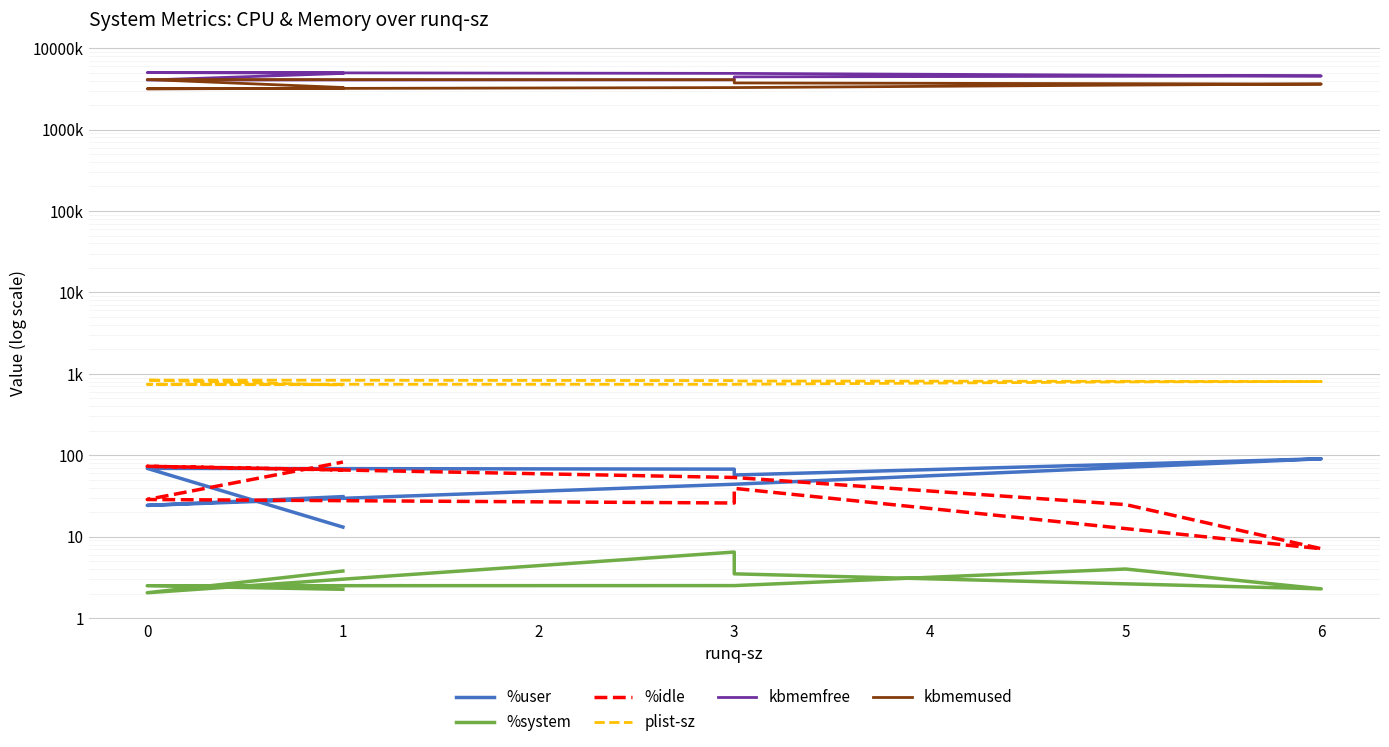

At 3, list the series in order from smallest to largest.

%system, %user, %idle, plist-sz, kbmemused, kbmemfree